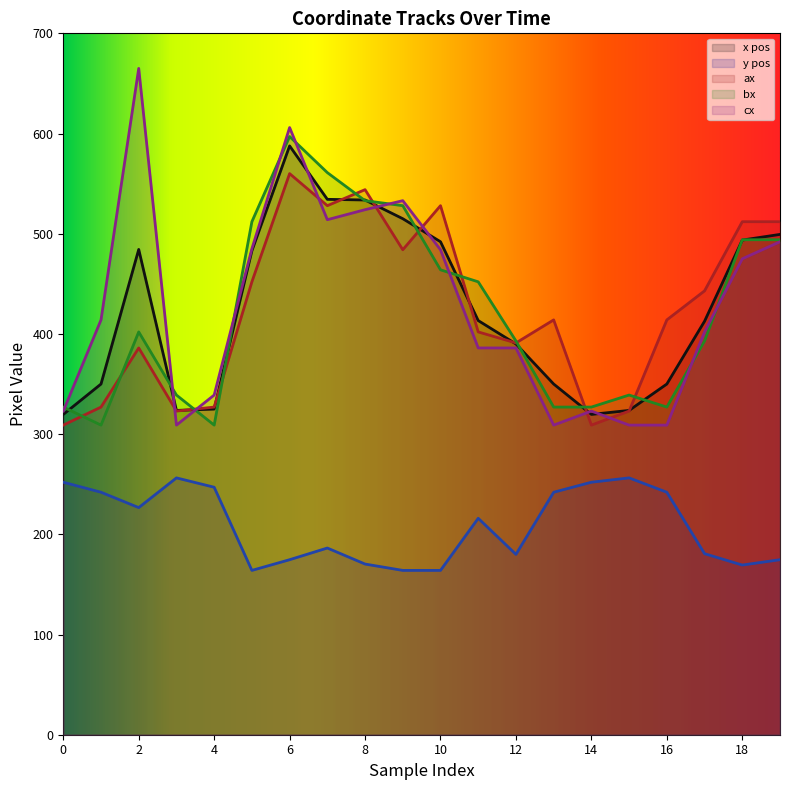

True or false: cx has more than 1 points higher than both neighbors.

True